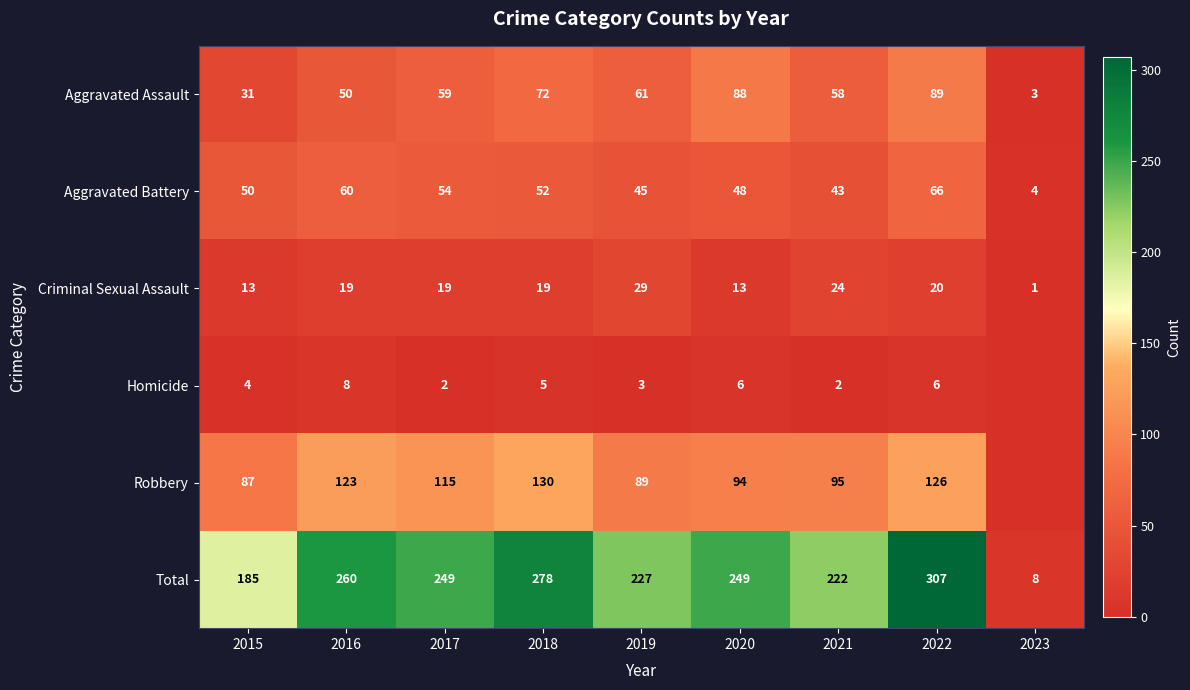

Which series changed the most between 2016 and 2022?

Total